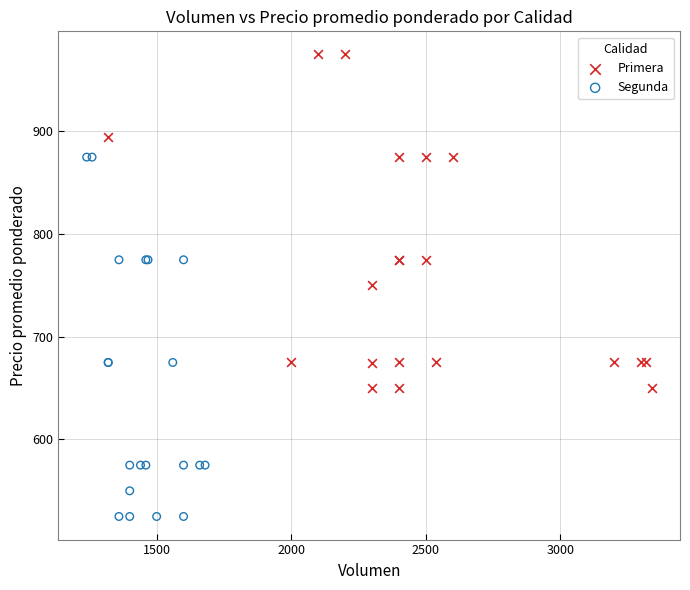

Which series reaches the maximum Y coordinate?

Primera